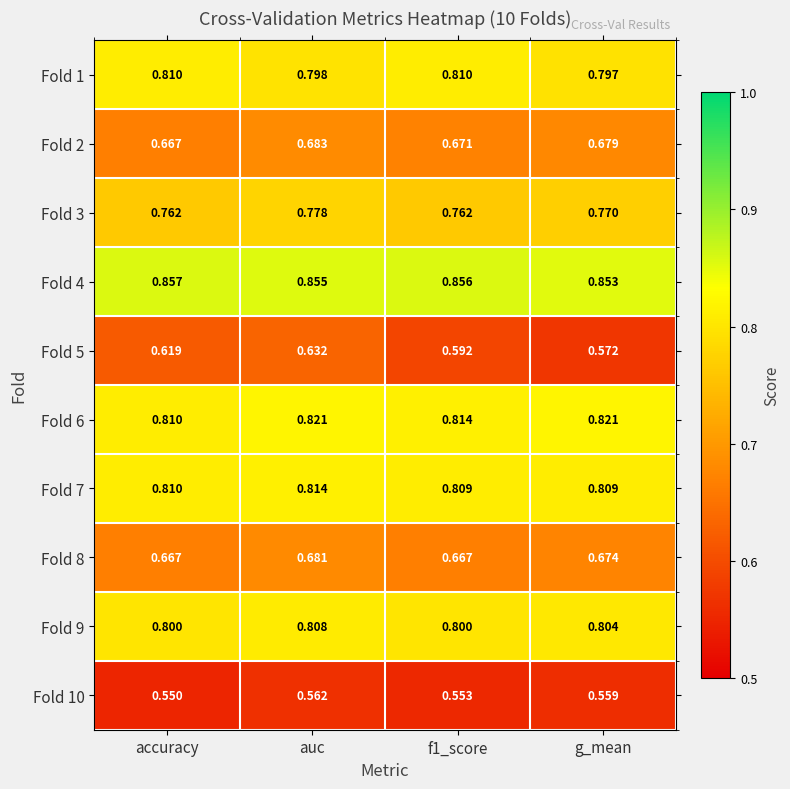

Count the number of categories in the chart.

4